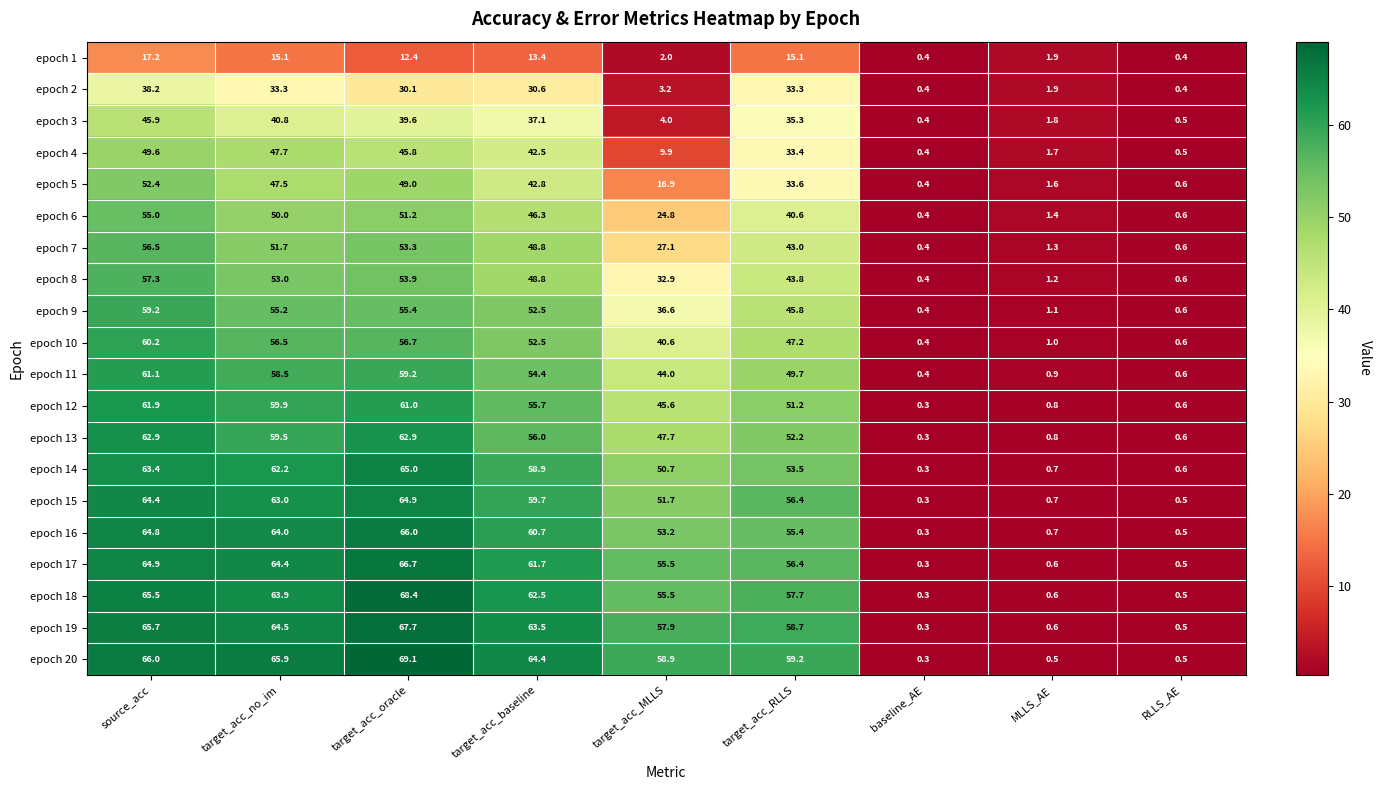

Rank the series at source_acc from highest to lowest value.

epoch 20, epoch 19, epoch 18, epoch 17, epoch 16, epoch 15, epoch 14, epoch 13, epoch 12, epoch 11, epoch 10, epoch 9, epoch 8, epoch 7, epoch 6, epoch 5, epoch 4, epoch 3, epoch 2, epoch 1